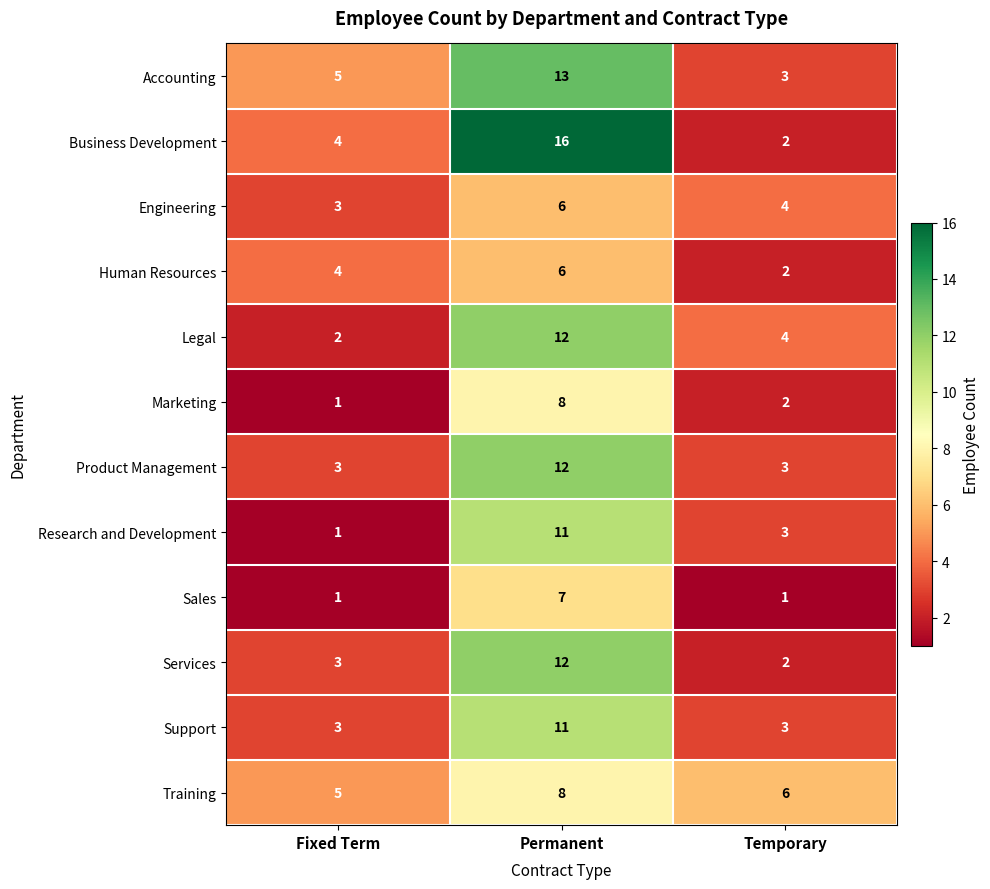

Where is Training nearest to the value 6?

Temporary